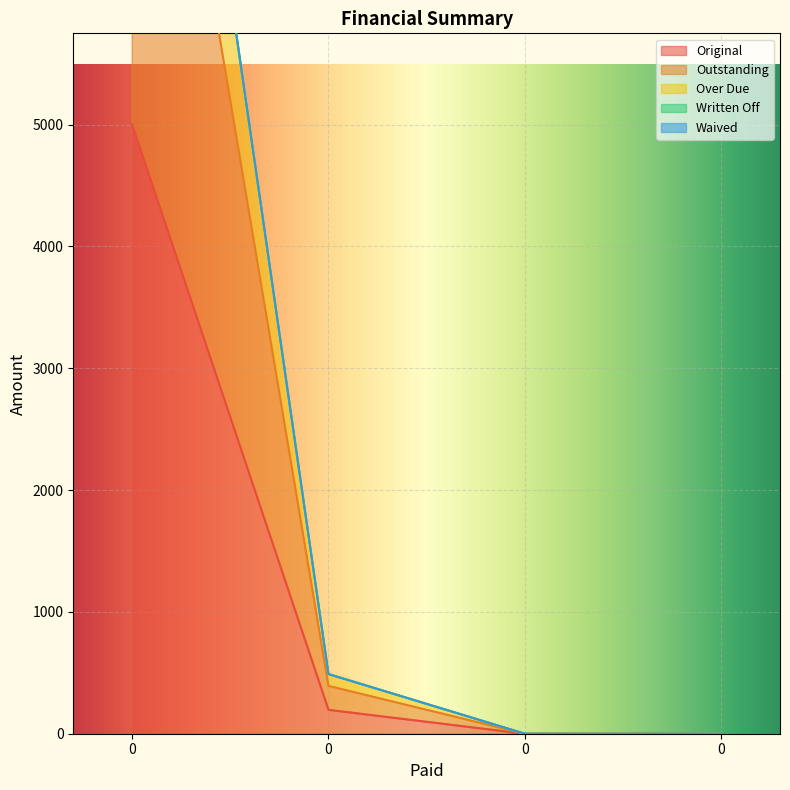

How many values in the Original series exceed 196?

2